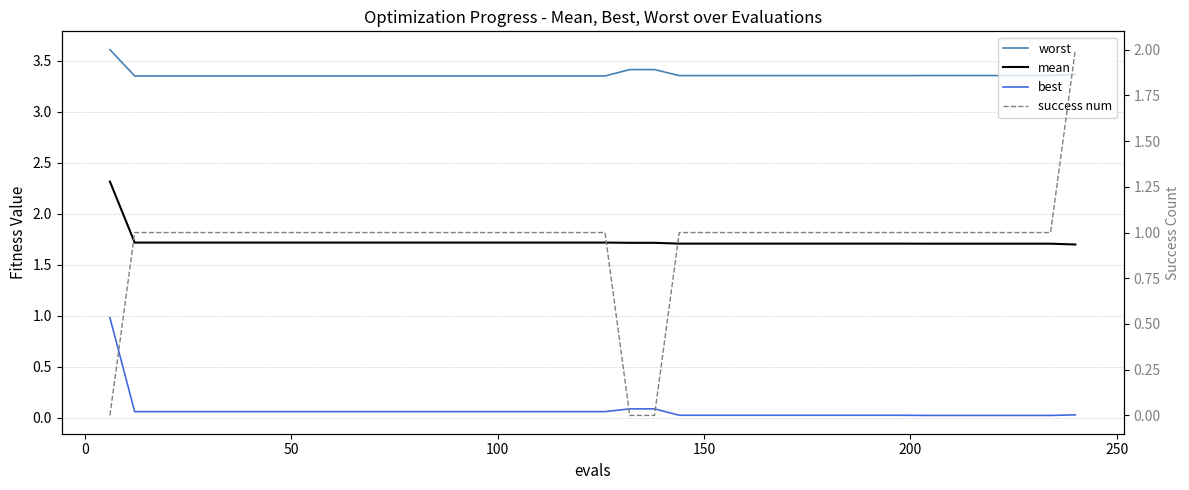

Count the number of categories in the chart.

40